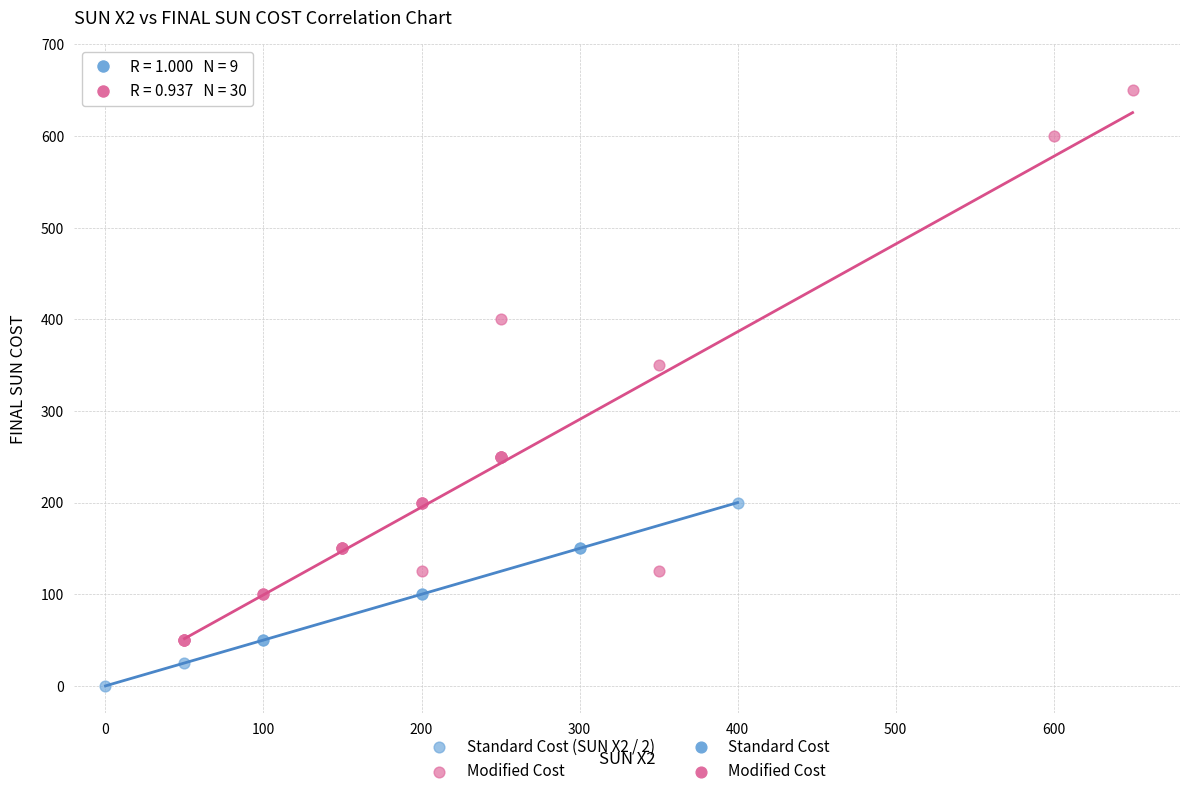

Which series contains the lowest Y value?

Standard Cost (SUN X2 / 2)